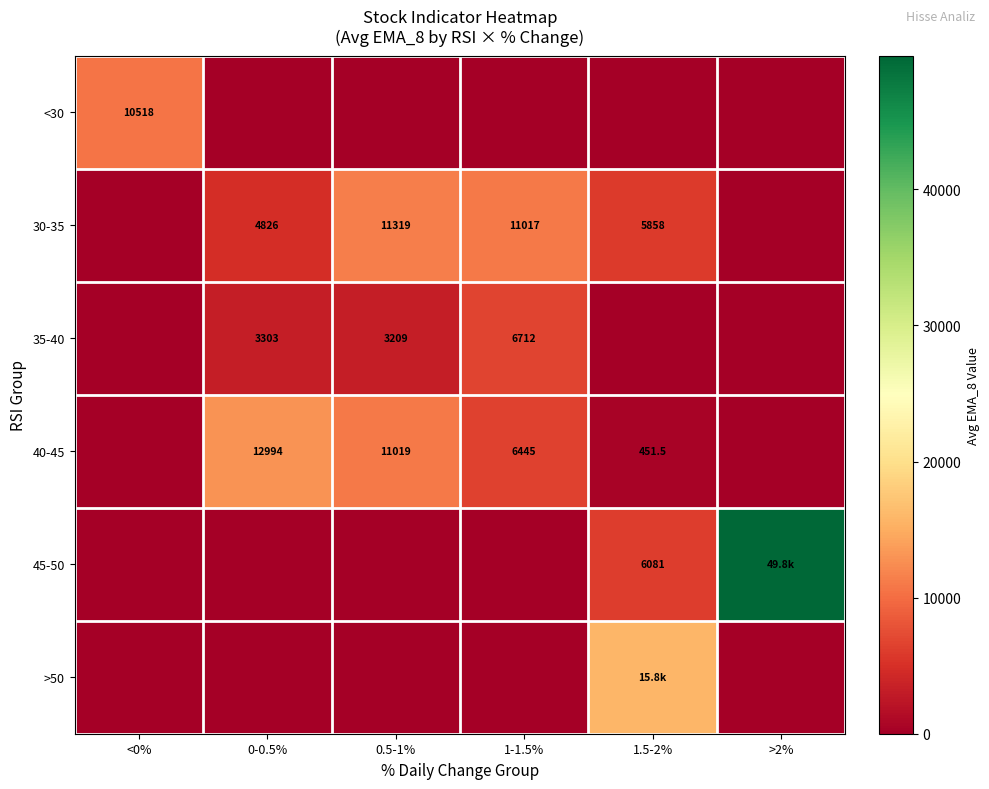

Is the value of 40-45 at 0-0.5% greater than the value of 35-40 at 0.5-1%?

Yes